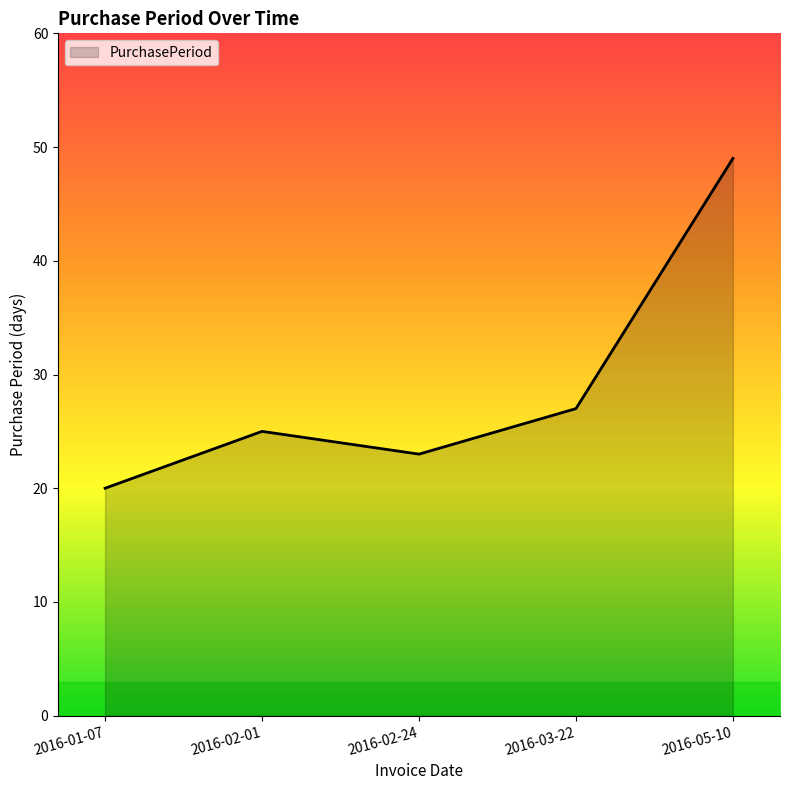

What position from the left is 2016-02-24?

3